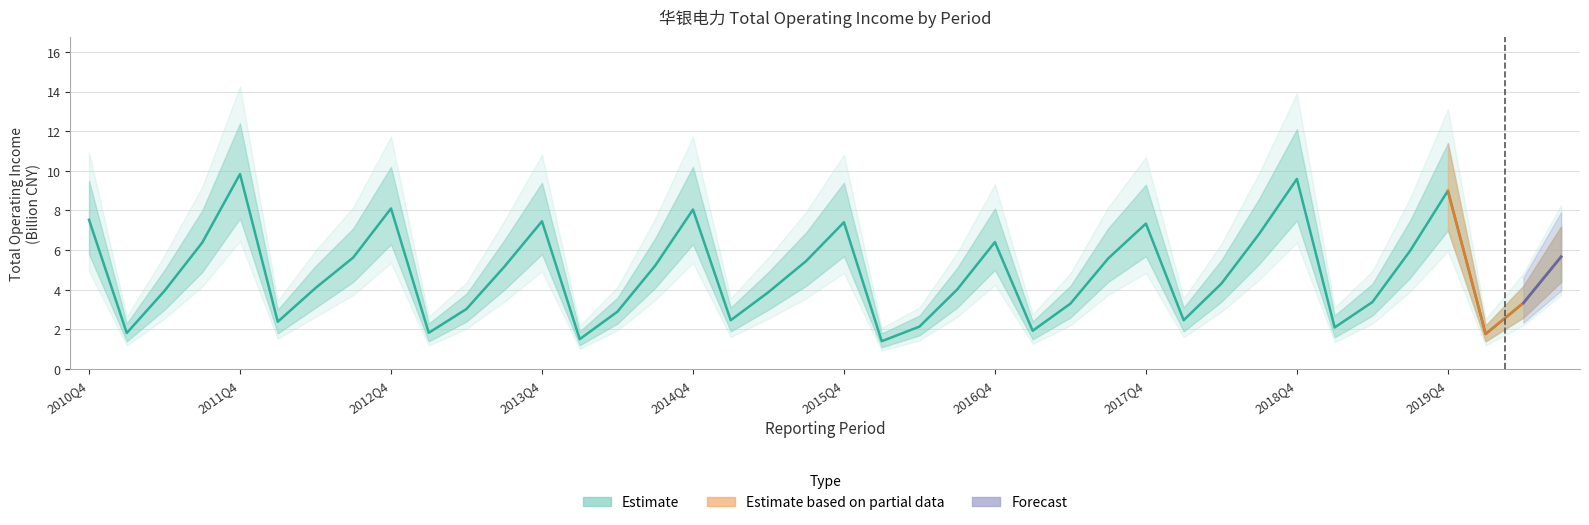

Reading right to left, extract all data points from this chart.

Total Operating Income (Billion CNY): 5.7	3.3	1.8	9.0	6.0	3.4	2.1	9.6	6.8	4.3	2.5	7.3	5.6	3.3	1.9	6.4	4.0	2.1	1.4	7.4	5.5	3.9	2.5	8.0	5.2	2.9	1.5	7.5	5.2	3.0	1.8	8.1	5.6	4.1	2.4	9.8	6.4	3.9	1.8	7.5
Upper Band: 7.2	4.2	2.2	11.4	7.5	4.3	2.7	12.1	8.6	5.5	3.1	9.3	7.1	4.2	2.4	8.1	5.1	2.7	1.8	9.4	6.9	4.9	3.1	10.2	6.6	3.6	1.9	9.4	6.5	3.8	2.3	10.2	7.1	5.2	3.0	12.4	8.0	5.0	2.3	9.5
Lower Band: 4.4	2.6	1.4	7.0	4.6	2.7	1.6	7.5	5.3	3.4	1.9	5.7	4.4	2.6	1.5	5.0	3.1	1.7	1.1	5.7	4.2	3.0	1.9	6.3	4.1	2.3	1.2	5.8	4.0	2.4	1.4	6.3	4.4	3.1	1.8	7.6	4.9	3.0	1.4	5.8